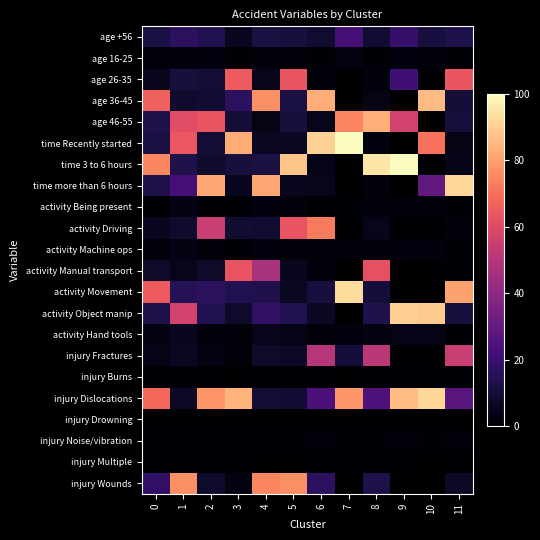

Reading left to right, extract all data points from this chart.

age +56: 0=12.2	1=16.5	2=14.4	3=6.2	4=12.1	5=11.4	6=8.7	7=22.3	8=9.1	9=19.1	10=11.6	11=13.3
age 16-25: 0=2.0	1=2.7	2=2.8	3=1.4	4=2.0	5=1.8	6=1.0	7=3.2	8=1.2	9=3.0	10=2.2	11=1.2
age 26-35: 0=5.8	1=11.0	2=10.1	3=65.6	4=5.0	5=63.4	6=2.2	7=0.0	8=2.0	9=21.3	10=0.0	11=64.0
age 36-45: 0=66.7	1=8.6	2=9.2	3=16.7	4=76.8	5=12.2	6=83.0	7=0.0	8=4.0	9=0.0	10=86.2	11=10.5
age 46-55: 0=13.2	1=61.3	2=63.5	3=10.2	4=4.1	5=11.2	6=5.1	7=74.5	8=83.6	9=56.7	10=0.0	11=11.0
time Recently started: 0=12.1	1=64.1	2=10.0	3=82.7	4=6.4	5=6.9	6=90.5	7=100.0	8=2.8	9=0.0	10=70.6	11=4.1
time 3 to 6 hours: 0=74.9	1=13.6	2=8.4	3=11.2	4=12.1	5=87.6	6=4.6	7=0.0	8=94.7	9=100.0	10=0.0	11=4.3
time more than 6 hours: 0=13.0	1=22.3	2=81.6	3=6.1	4=81.5	5=5.5	6=4.9	7=0.0	8=2.4	9=0.0	10=29.4	11=91.5
activity Being present: 0=1.3	1=3.8	2=1.4	3=0.9	4=3.0	5=2.5	6=1.5	7=1.5	8=2.1	9=1.6	10=1.7	11=1.1
activity Driving: 0=6.2	1=8.4	2=54.5	3=9.6	4=9.0	5=63.3	6=72.5	7=0.0	8=4.9	9=0.0	10=0.0	11=2.5
activity Machine ops: 0=2.0	1=3.6	2=1.7	3=1.4	4=3.0	5=2.5	6=1.9	7=1.7	8=2.4	9=2.8	10=2.8	11=1.1
activity Manual transport: 0=8.0	1=5.0	2=7.9	3=63.6	4=47.1	5=5.7	6=3.0	7=0.0	8=62.1	9=0.0	10=0.0	11=1.5
activity Movement: 0=65.4	1=15.0	2=16.6	3=14.3	4=13.9	5=6.5	6=11.5	7=92.6	8=10.6	9=0.0	10=0.0	11=80.4
activity Object manip: 0=13.0	1=56.8	2=14.3	3=7.8	4=17.5	5=14.2	6=6.7	7=0.0	8=13.5	9=90.0	10=89.2	11=11.1
activity Hand tools: 0=3.2	1=6.1	2=2.7	3=1.6	4=5.4	5=4.5	6=2.1	7=3.0	8=3.2	9=4.6	10=4.6	11=1.5
injury Fractures: 0=4.3	1=6.3	2=3.8	3=1.9	4=7.9	5=7.1	6=49.7	7=10.8	8=51.5	9=0.0	10=0.0	11=54.7
injury Burns: 0=0.5	1=0.8	2=0.5	3=0.3	4=0.7	5=0.7	6=0.6	7=0.1	8=0.6	9=1.5	10=0.7	11=1.0
injury Dislocations: 0=68.7	1=7.3	2=77.8	3=84.3	4=10.1	5=9.1	6=24.2	7=78.4	8=24.9	9=86.2	10=91.6	11=27.2
injury Drowning: 0=0.0	1=0.0	2=0.1	3=0.0	4=0.0	5=0.0	6=0.1	7=0.0	8=0.1	9=0.0	10=0.0	11=0.0
injury Noise/vibration: 0=1.2	1=1.3	2=1.5	3=1.5	4=1.0	5=1.0	6=1.6	7=1.4	8=1.4	9=1.6	10=1.3	11=1.7
injury Multiple: 0=0.5	1=0.4	2=0.7	3=0.5	4=0.3	5=0.3	6=0.7	7=0.7	8=0.4	9=0.5	10=0.3	11=0.5
injury Wounds: 0=17.6	1=77.0	2=8.2	3=3.4	4=74.9	5=76.5	6=16.9	7=0.0	8=13.0	9=0.0	10=0.0	11=7.6